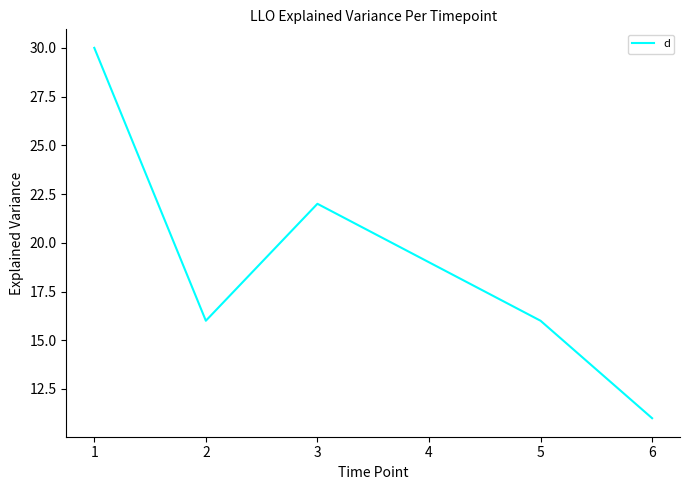

True or false: the data has more than 1 interior local peaks.

False